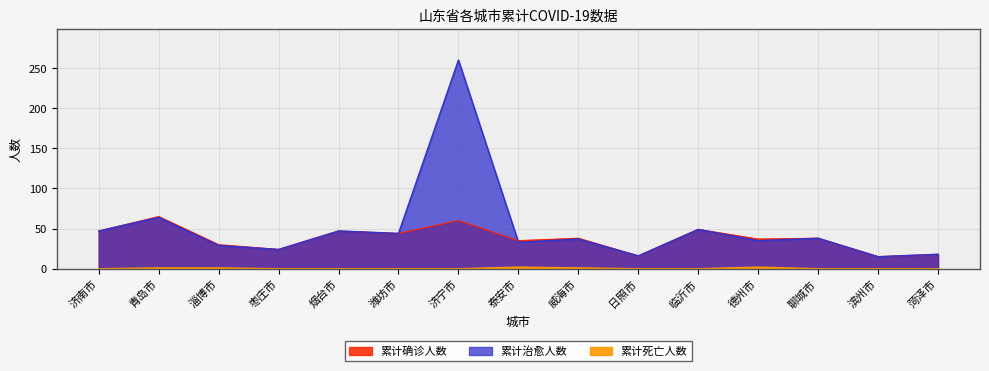

What is the label of the 4th point from the right?

德州市